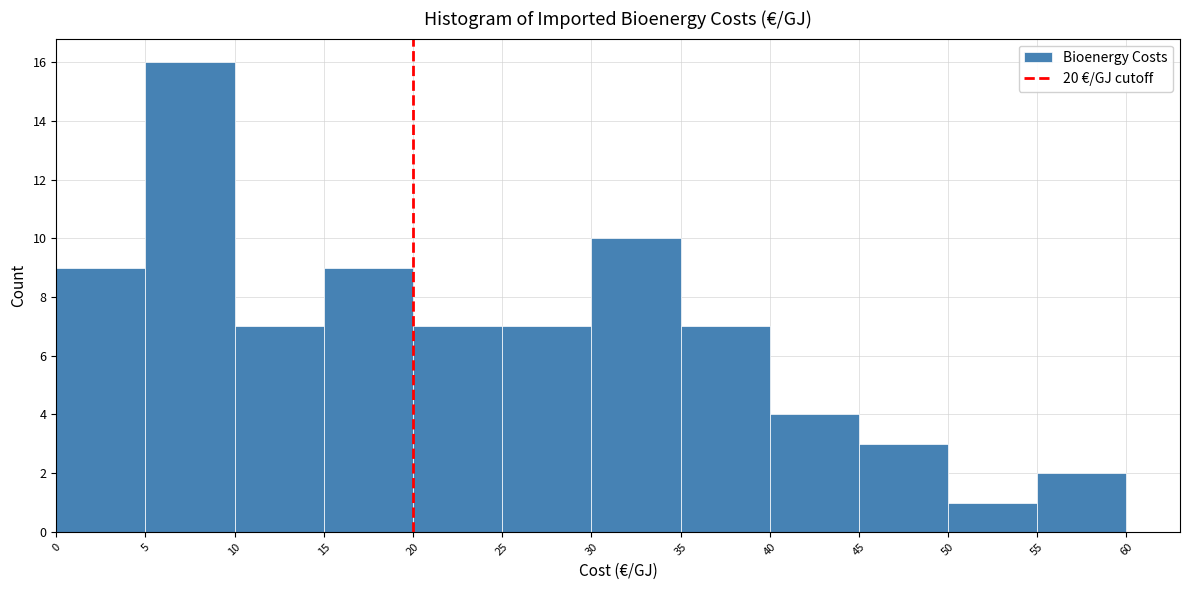

How tall is the bar that spans 10 to 15 on the x-axis? The values are not printed on the chart, so give them approximately, as read against the axis.

7